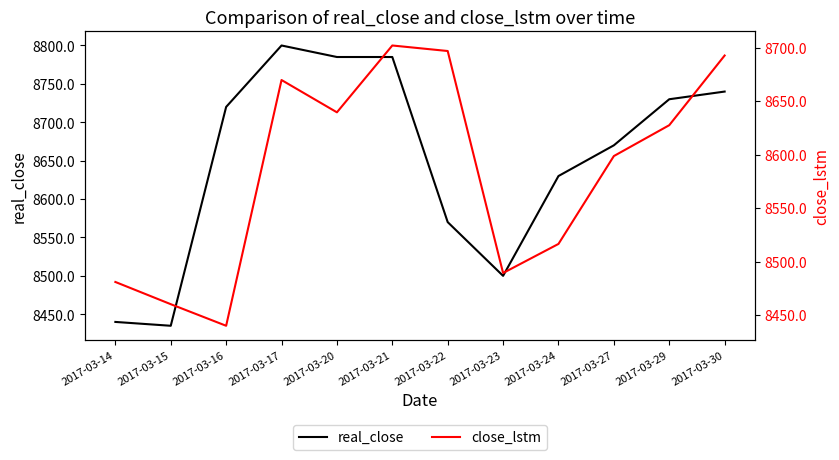

What is the total value across all series at 2017-03-15?

16895.1